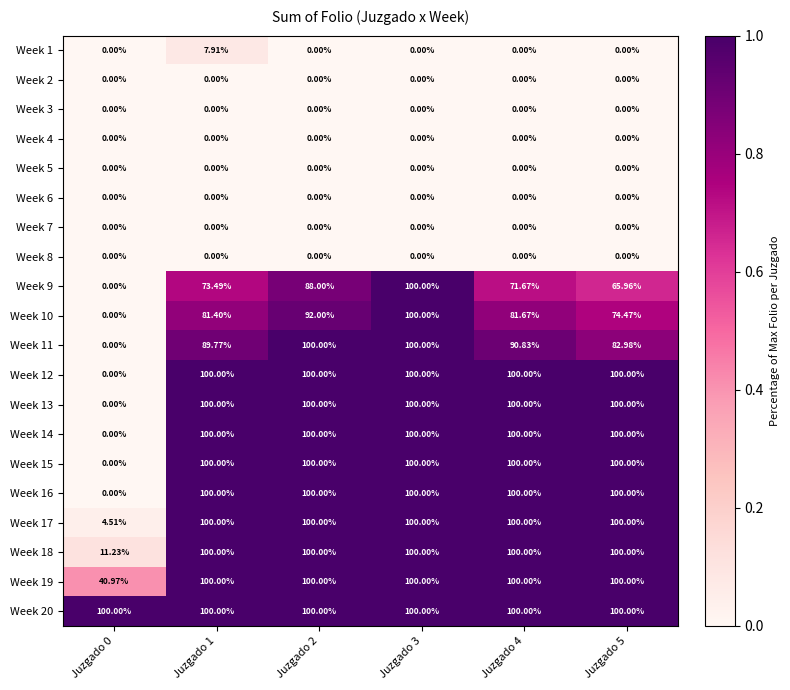

Is the value of Week 10 at Juzgado 2 greater than the value of Week 14 at Juzgado 0?

Yes